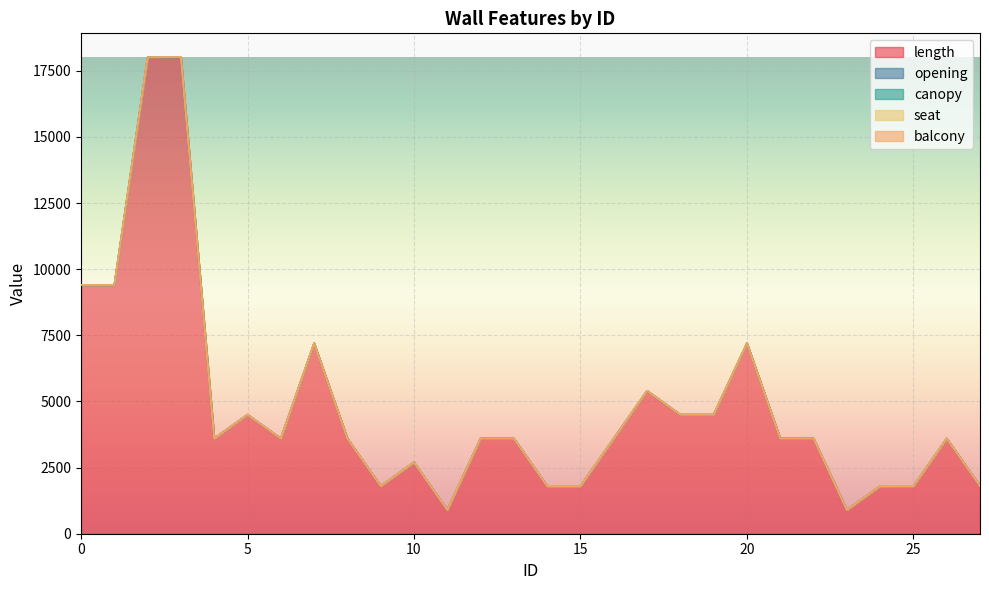

How many values in opening are above zero?

15